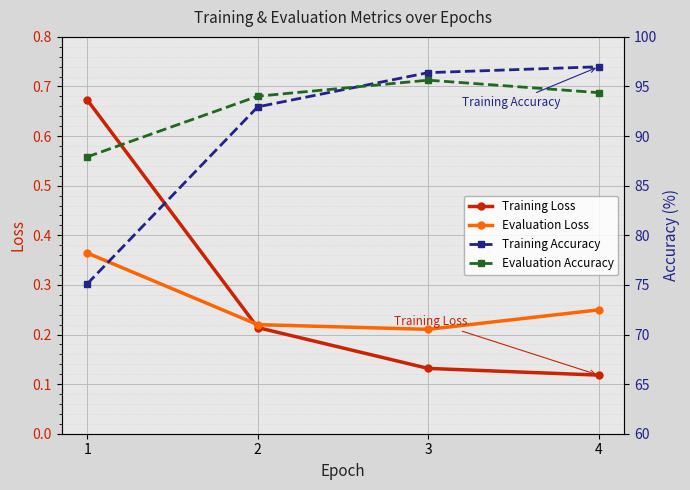

What are all the series names shown in the legend?

Training Loss, Evaluation Loss, Training Accuracy, Evaluation Accuracy